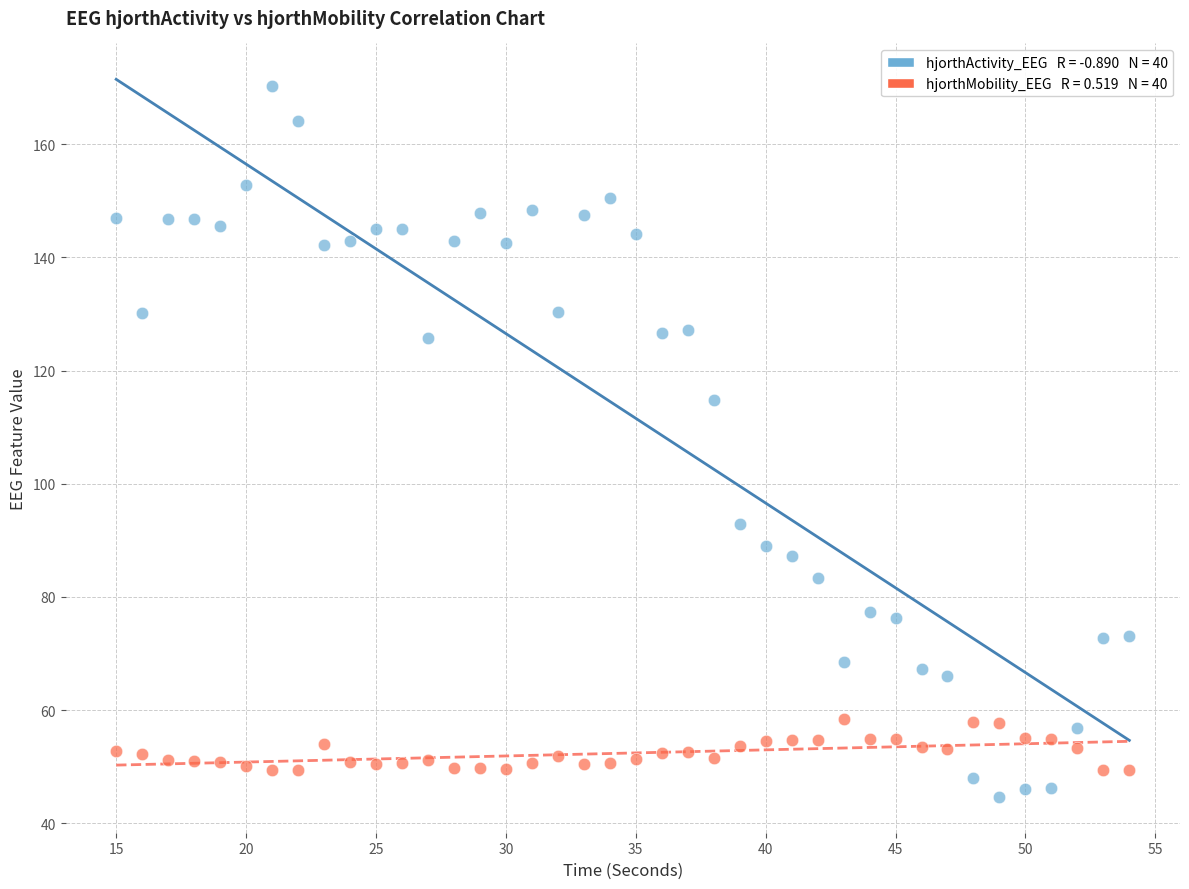

Across all series, what Y value is closest to 107?

114.9